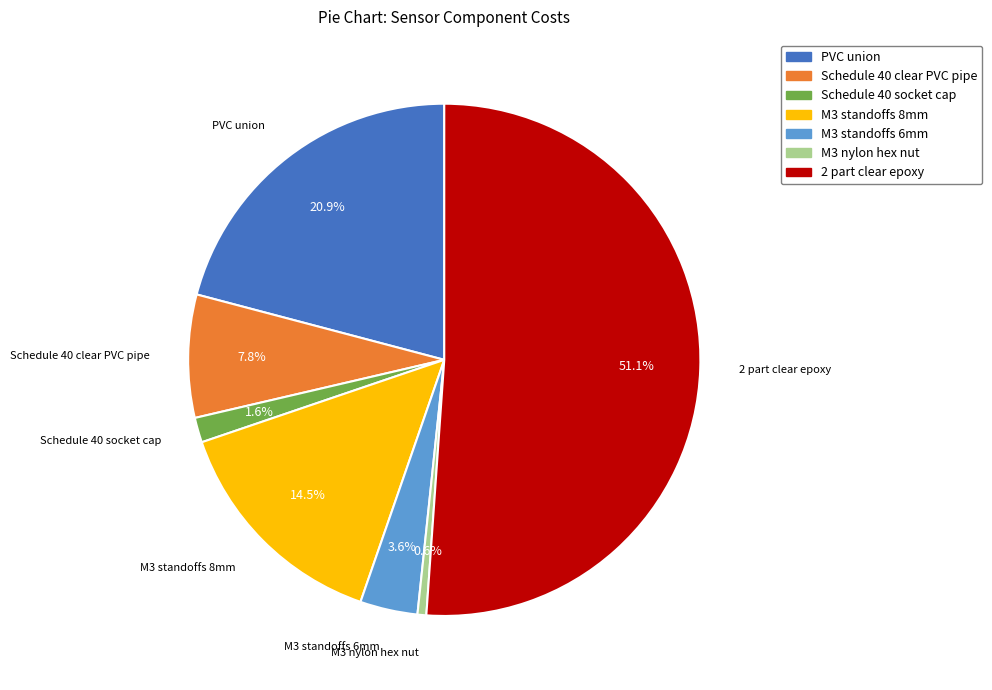

What is the ratio of the value at M3 nylon hex nut to the value at Schedule 40 clear PVC pipe?

0.1